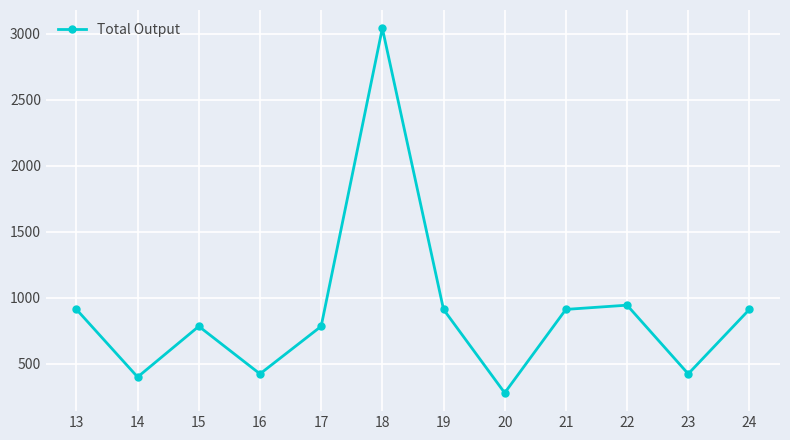

Reading right to left, what are all the values shown in this chart?

912	424	944	912	280	912	3040	784	424	784	400	912